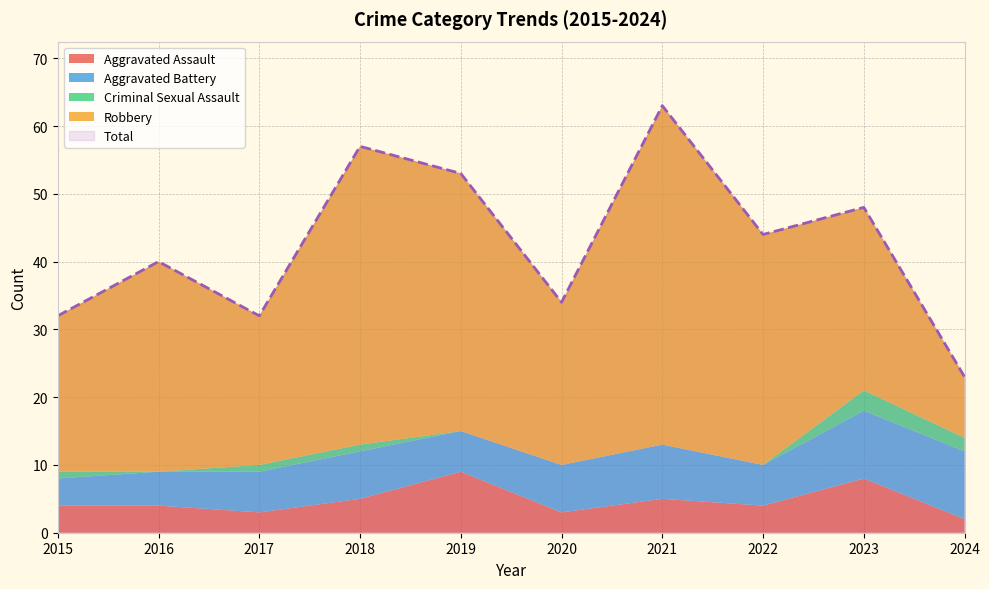

True or false: Robbery and Criminal Sexual Assault cross at least once.

False